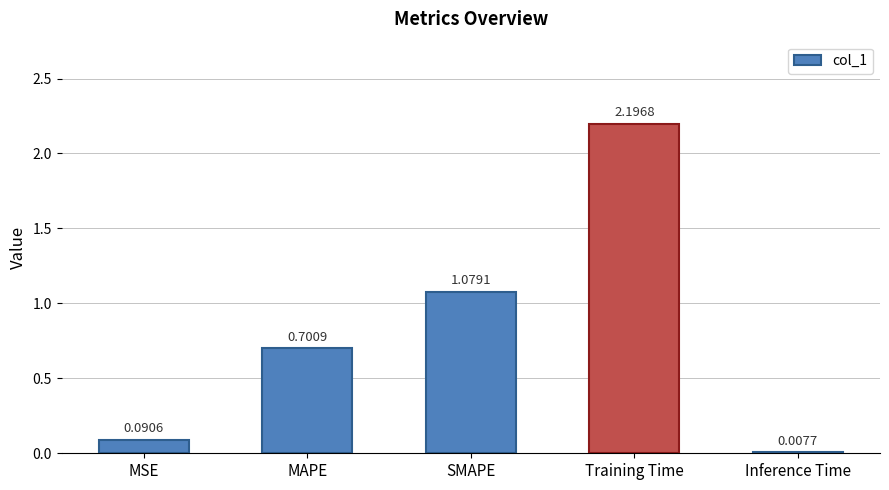

How many categories are shown in the chart?

5